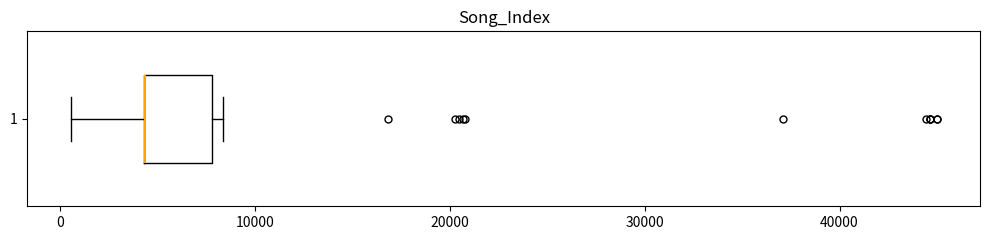

Read this box plot against the x-axis: the position of the median line, the range covered by the box, and the ends of both whiskers. The values are not printed on the chart, so give them approximately, as read against the axis.

median 4000 (drawn on the box's left edge), box 4000 to 8000, whiskers 1000 to 8000 (just right of the box's right edge)